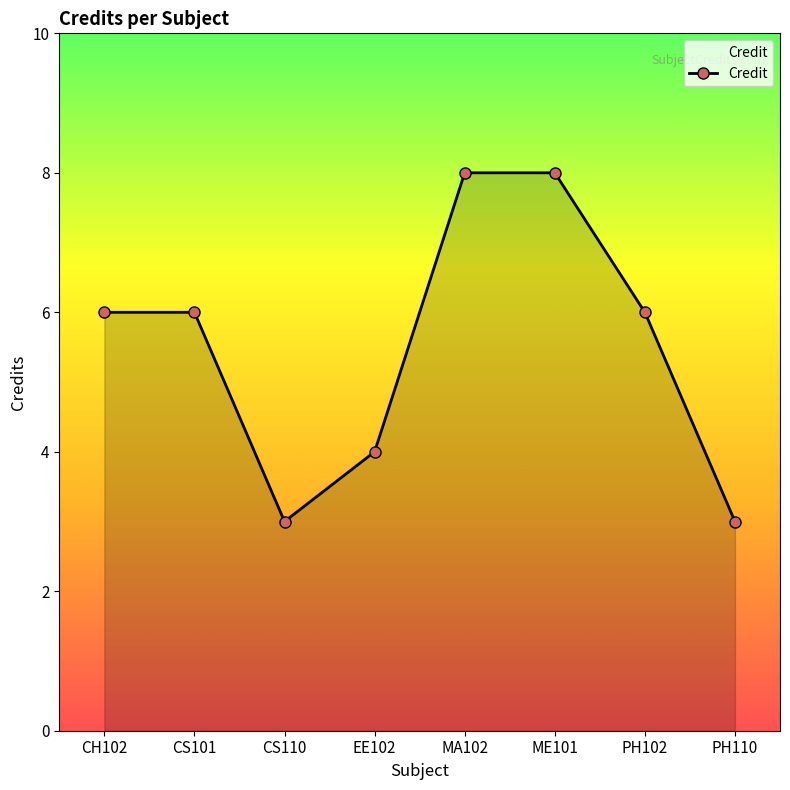

At which category does the data reach its first local valley?

CS110